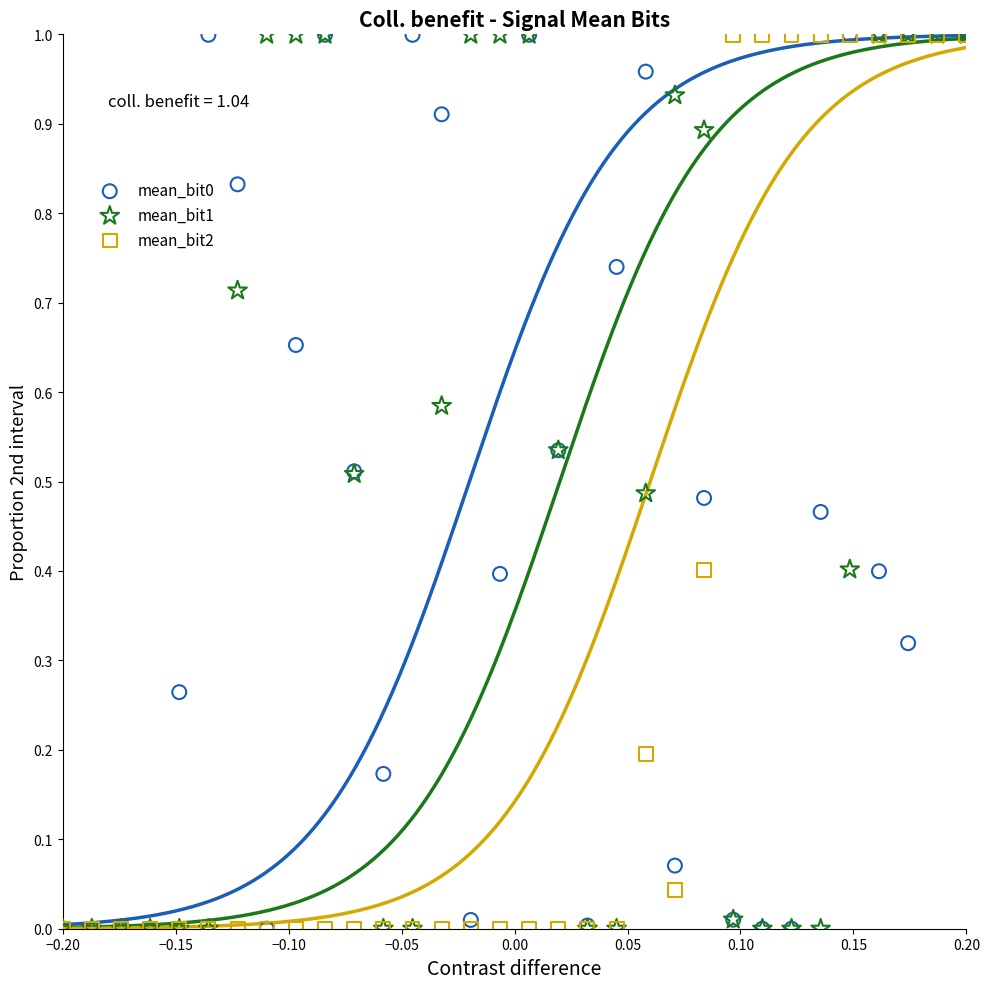

Which series has the largest total across all categories?

mean_bit1